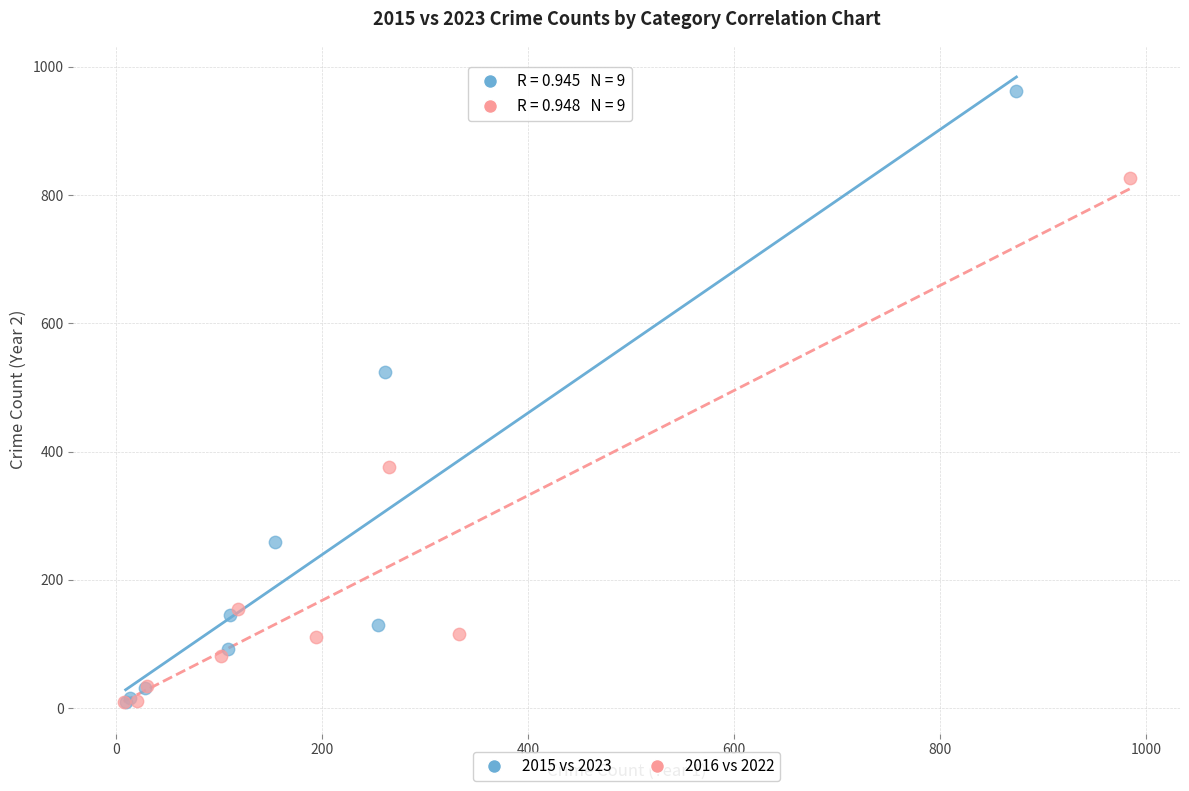

Which series has the largest Y range (max minus min)?

2015 vs 2023